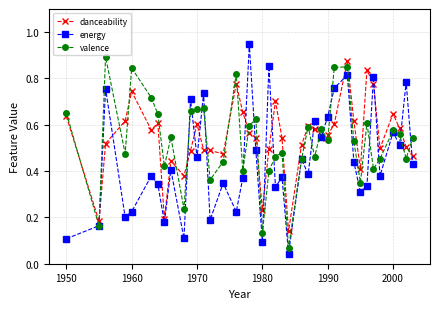

Which series has the largest range (max minus min)?

energy